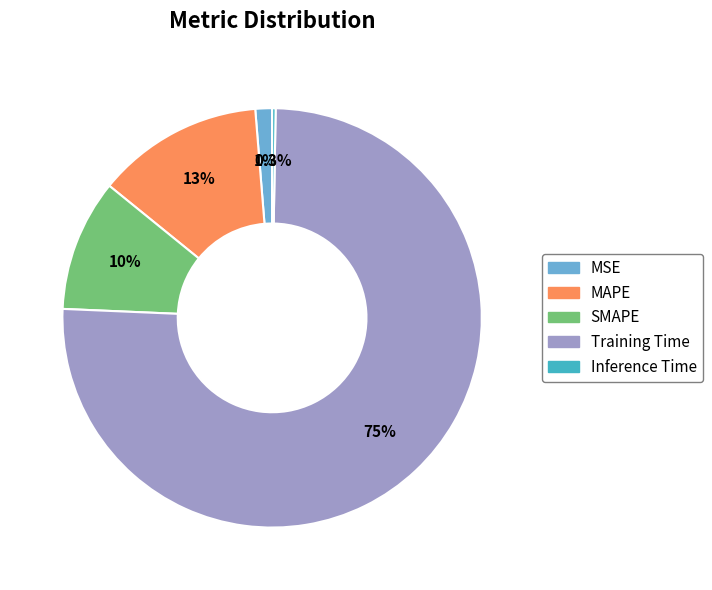

Which has a higher value, Training Time or MAPE?

Training Time